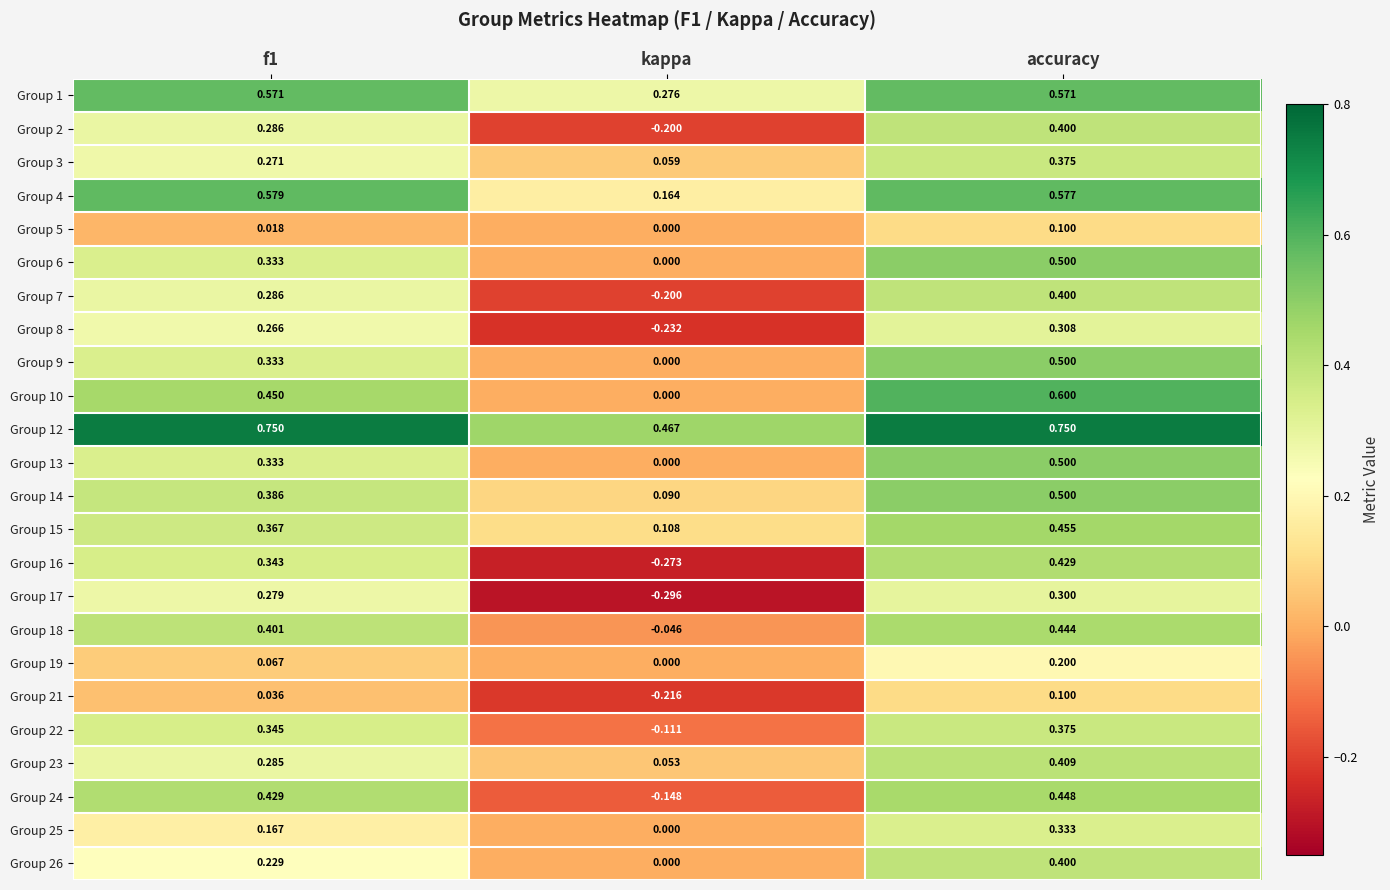

Which series changed the most between f1 and kappa?

Group 16